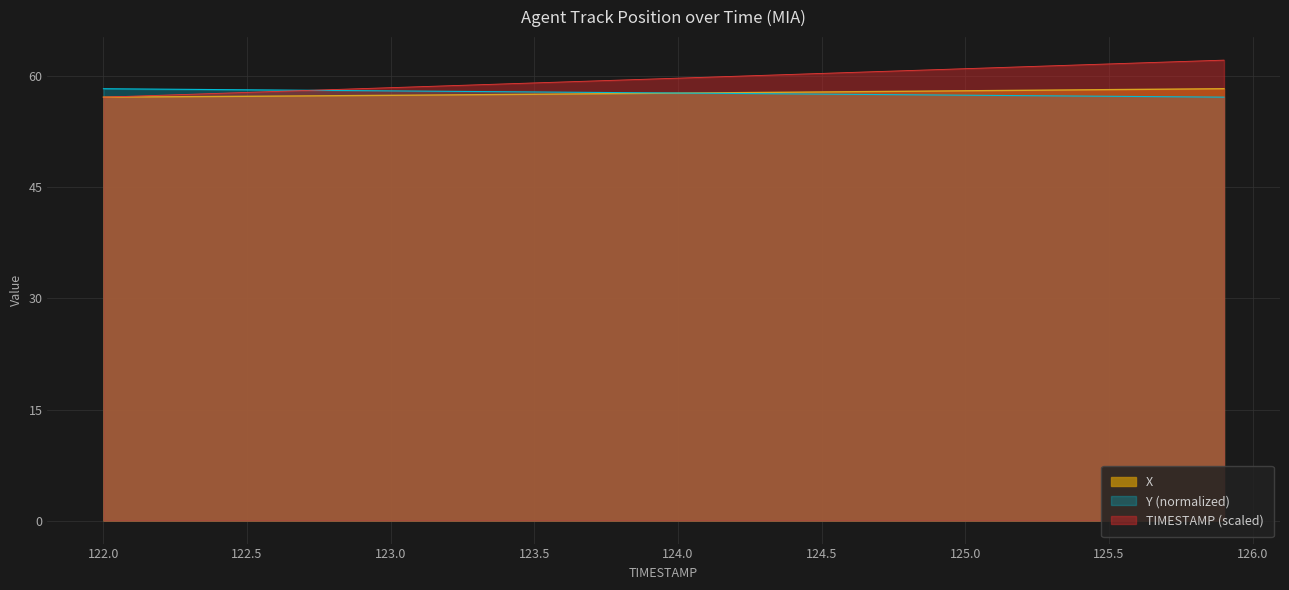

The value of Y at 124.6 is 96.4. True or false?

False